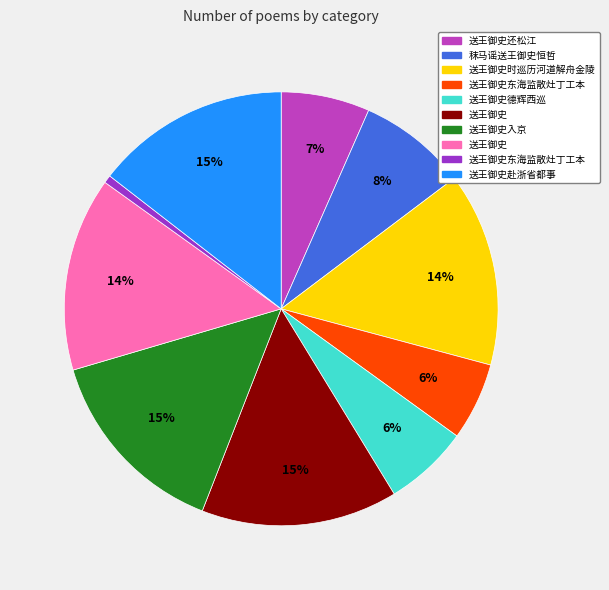

To the nearest percent, what is the average slice percentage?

10%